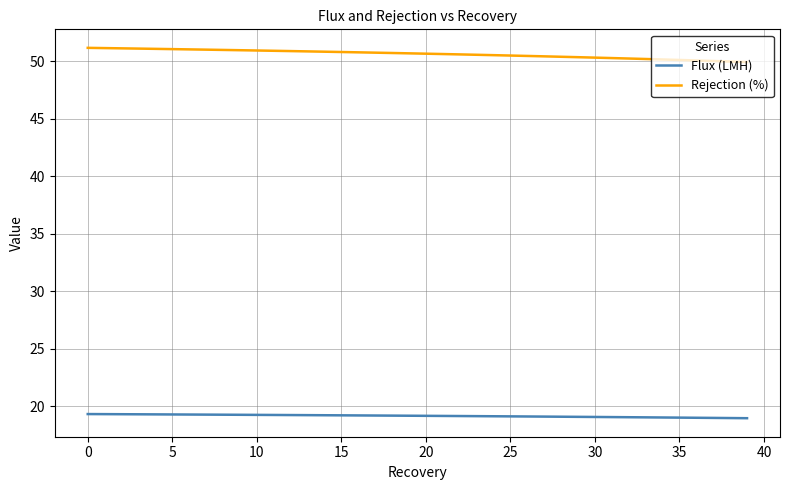

True or false: Rejection (%) and Flux (LMH) intersect in this chart.

False